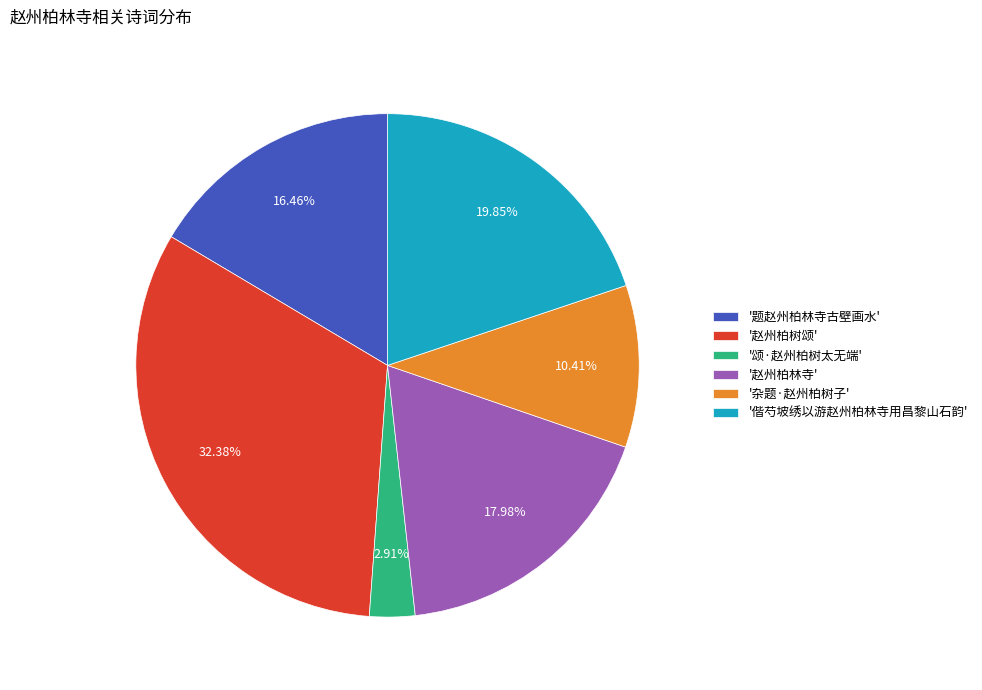

To the nearest percent, what is the difference between the largest and smallest slice percentages?

29%